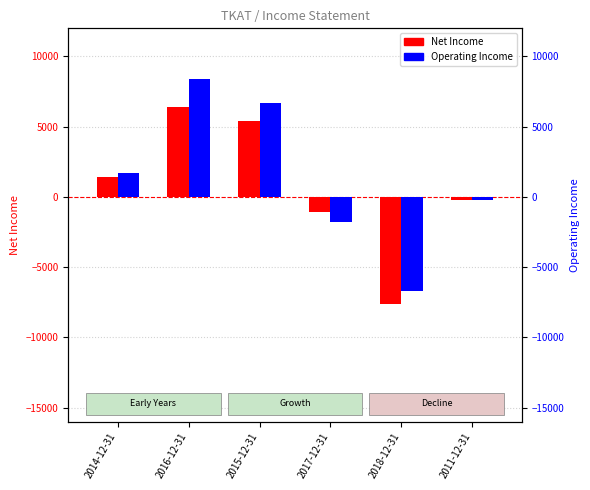

Reading right to left, what are all the values shown in this chart?

Net Income: 2011-12-31=-200	2018-12-31=-7600	2017-12-31=-1100	2015-12-31=5400	2016-12-31=6400	2014-12-31=1400
Operating Income: 2011-12-31=-200	2018-12-31=-6700	2017-12-31=-1800	2015-12-31=6700	2016-12-31=8400	2014-12-31=1700